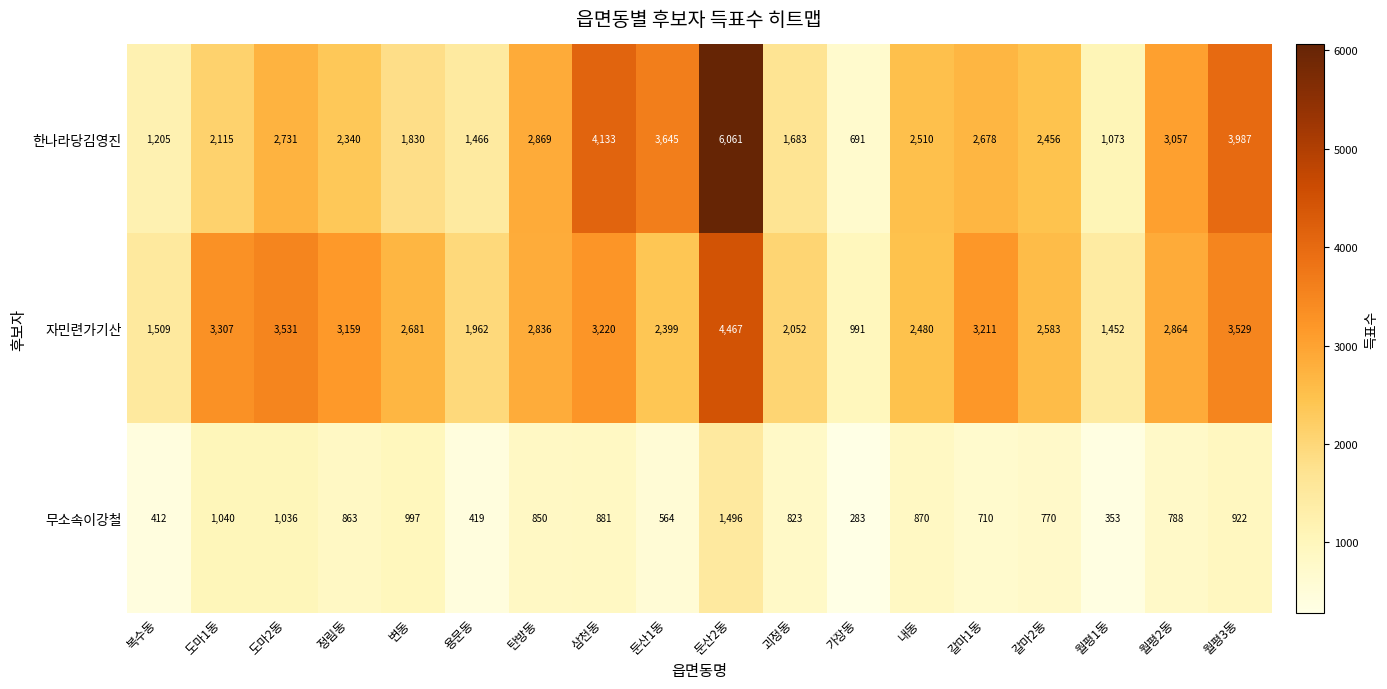

How many series are shown in this chart?

3